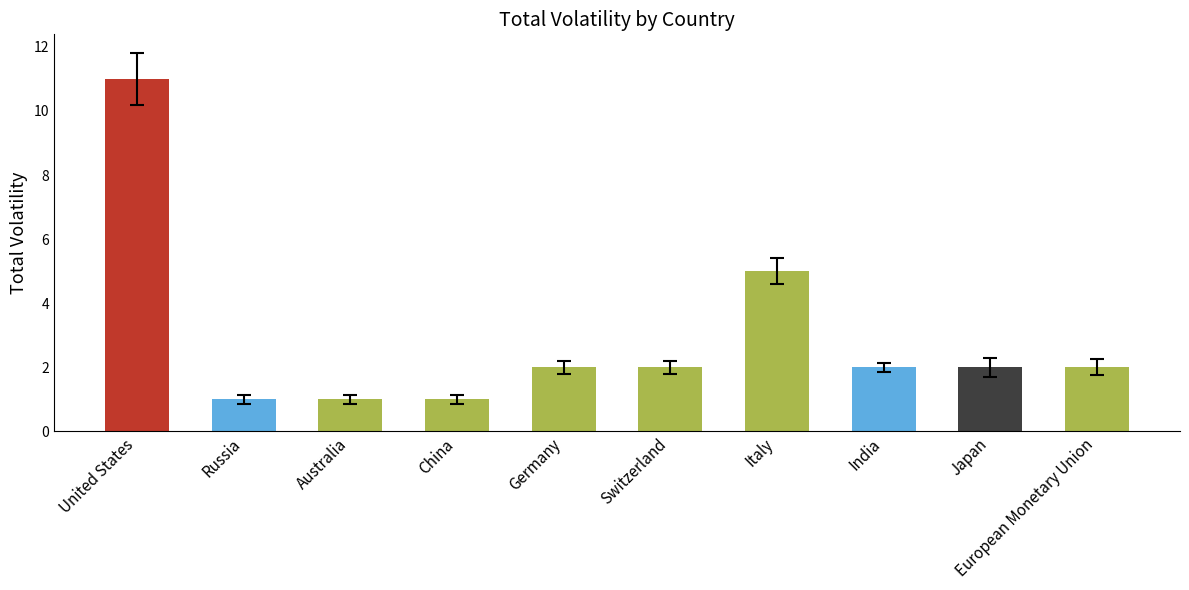

How many distinct data groups are displayed?

1